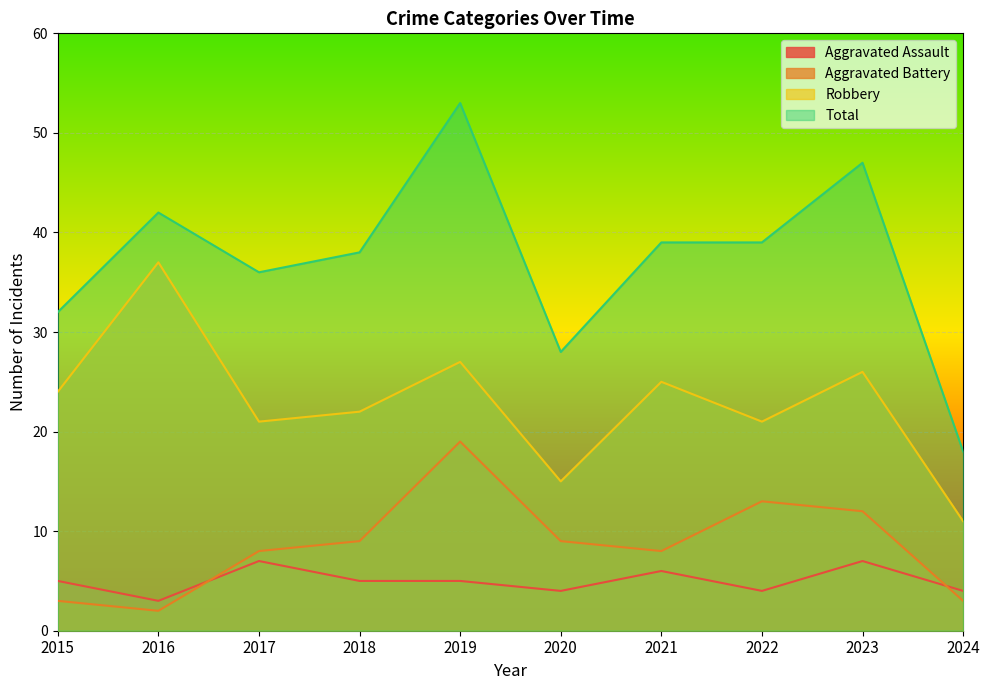

Reading right to left, what are all the values shown in this chart?

Aggravated Assault: 2024=4	2023=7	2022=4	2021=6	2020=4	2019=5	2018=5	2017=7	2016=3	2015=5
Aggravated Battery: 2024=3	2023=12	2022=13	2021=8	2020=9	2019=19	2018=9	2017=8	2016=2	2015=3
Robbery: 2024=11	2023=26	2022=21	2021=25	2020=15	2019=27	2018=22	2017=21	2016=37	2015=24
Total: 2024=18	2023=47	2022=39	2021=39	2020=28	2019=53	2018=38	2017=36	2016=42	2015=32